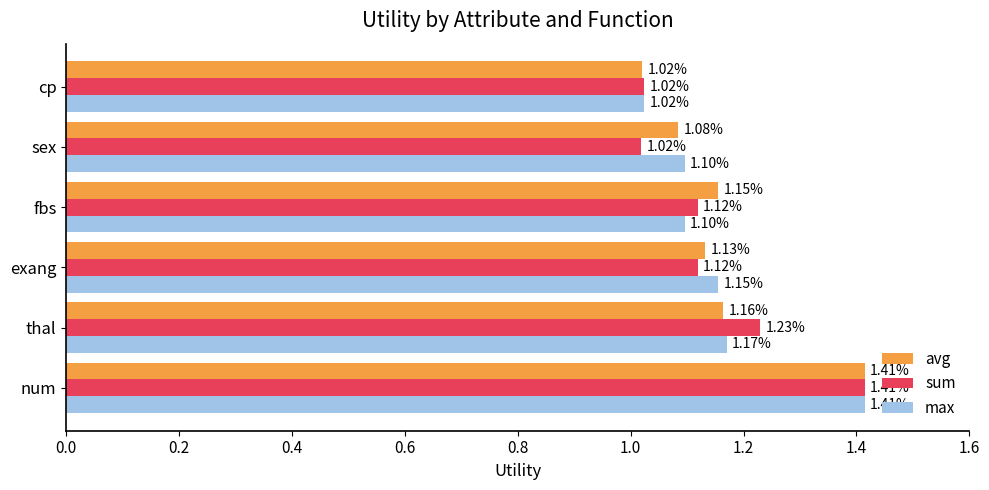

At thal, list the series in order from smallest to largest.

avg, max, sum